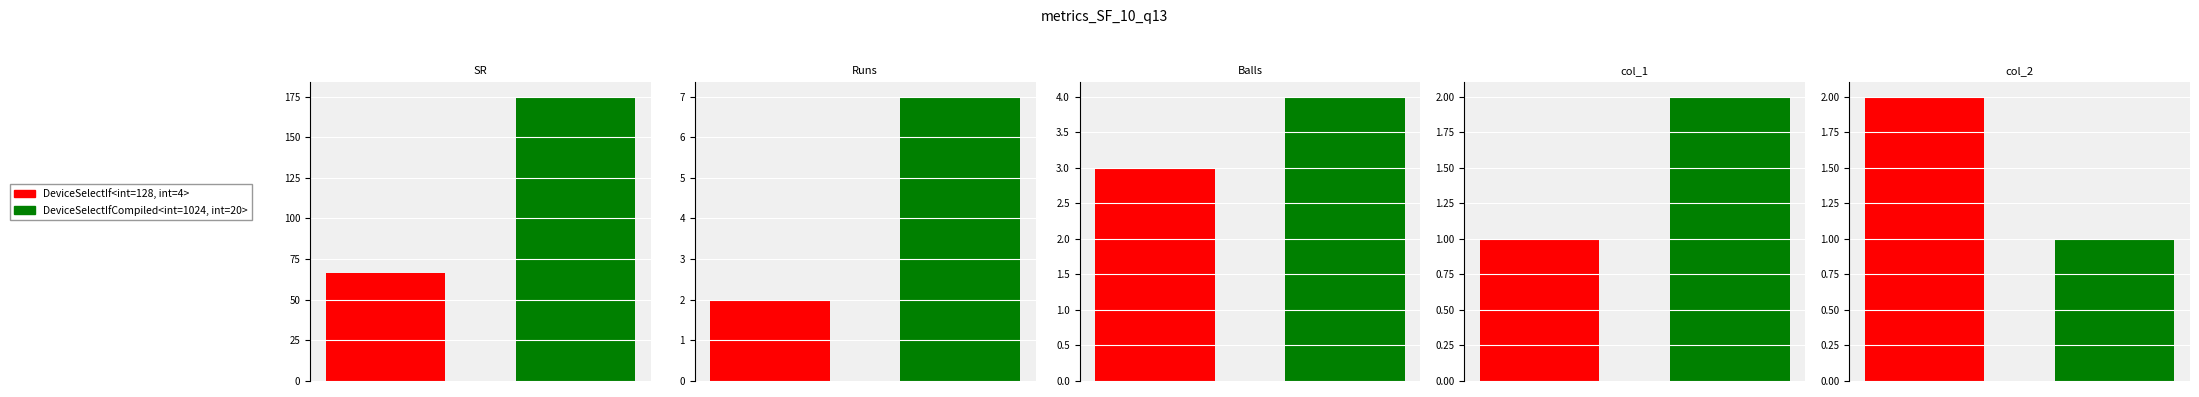

Is the value of SR at RA Jadeja greater than the value of col_2 at RP Singh?

Yes